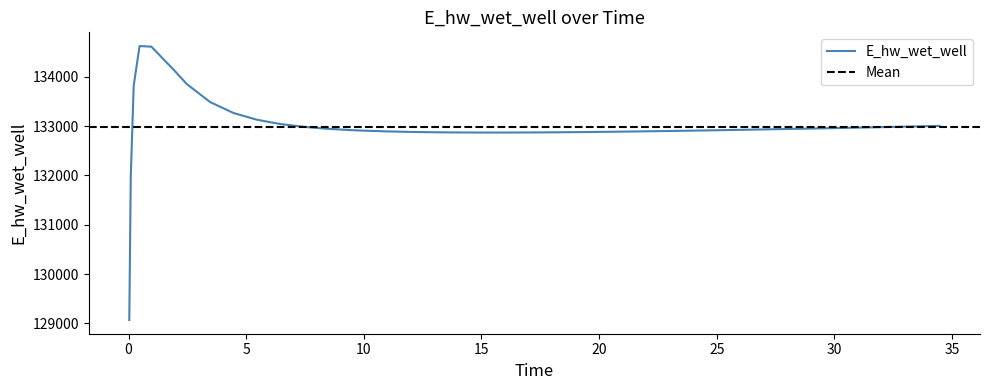

The chart shows a value of 133488.2 at 3.46875. True or false?

True